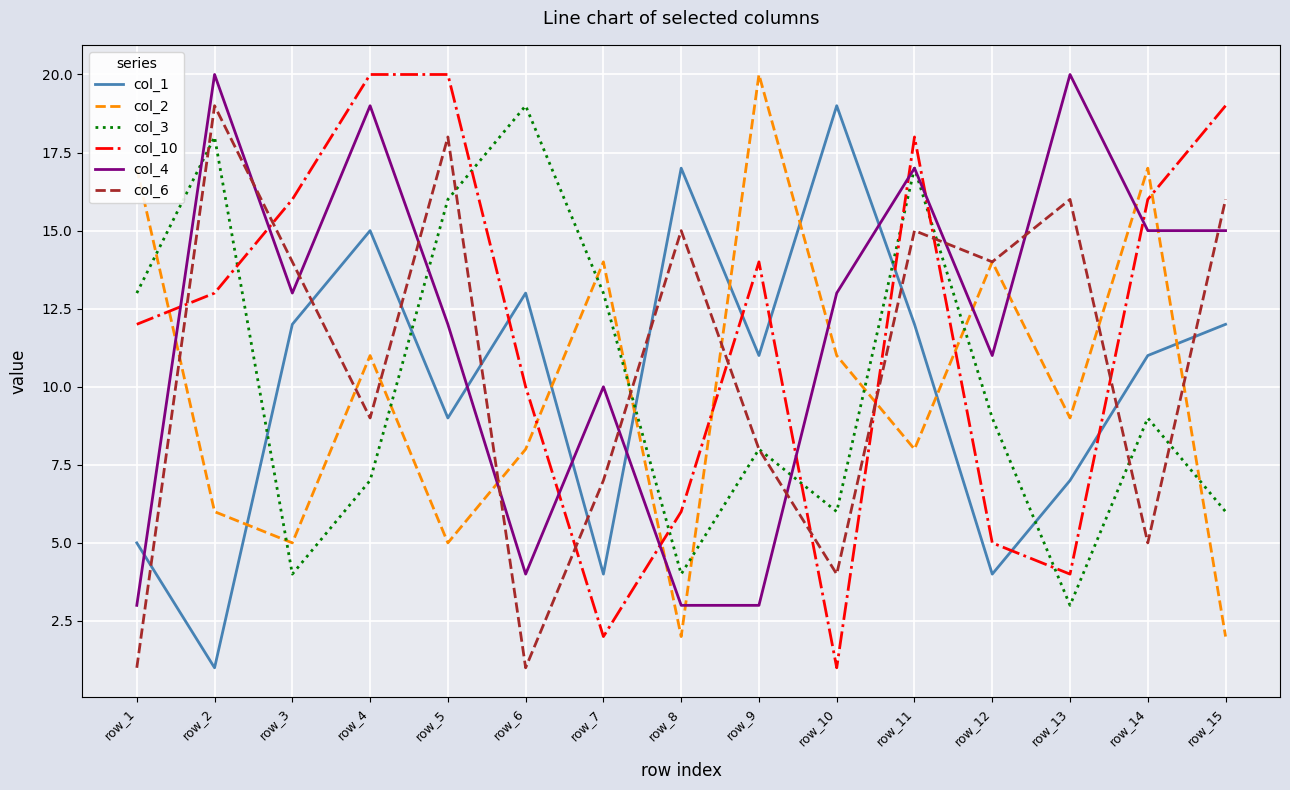

What is the difference between the highest and lowest values at row_2?

19